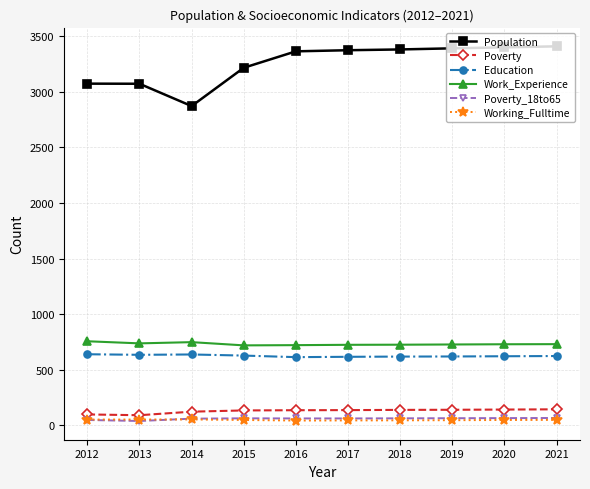

True or false: Population has a value of 3411 at 2021.

True